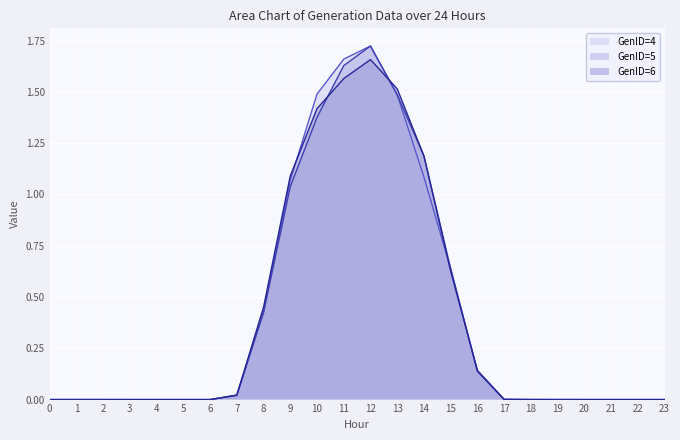

How many categories are shown in the chart?

24